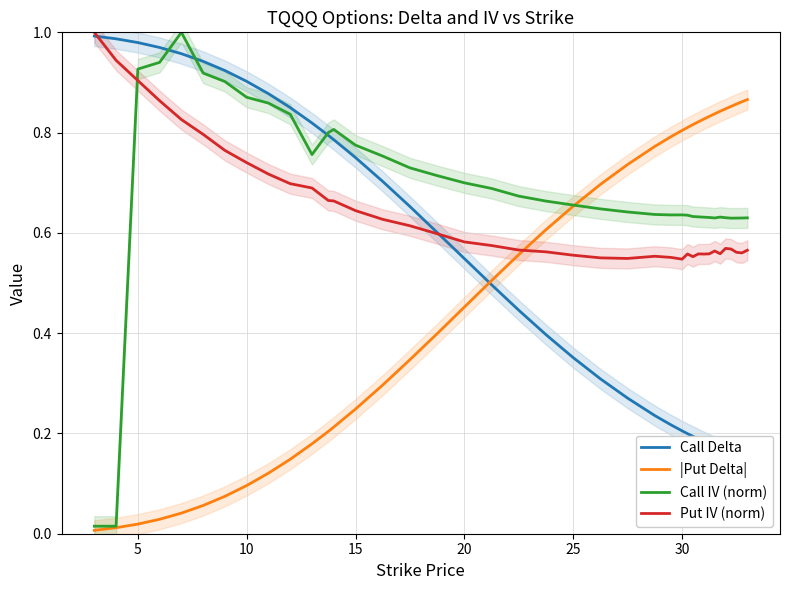

What is the highest value of the Put IV (norm) series?

1.0